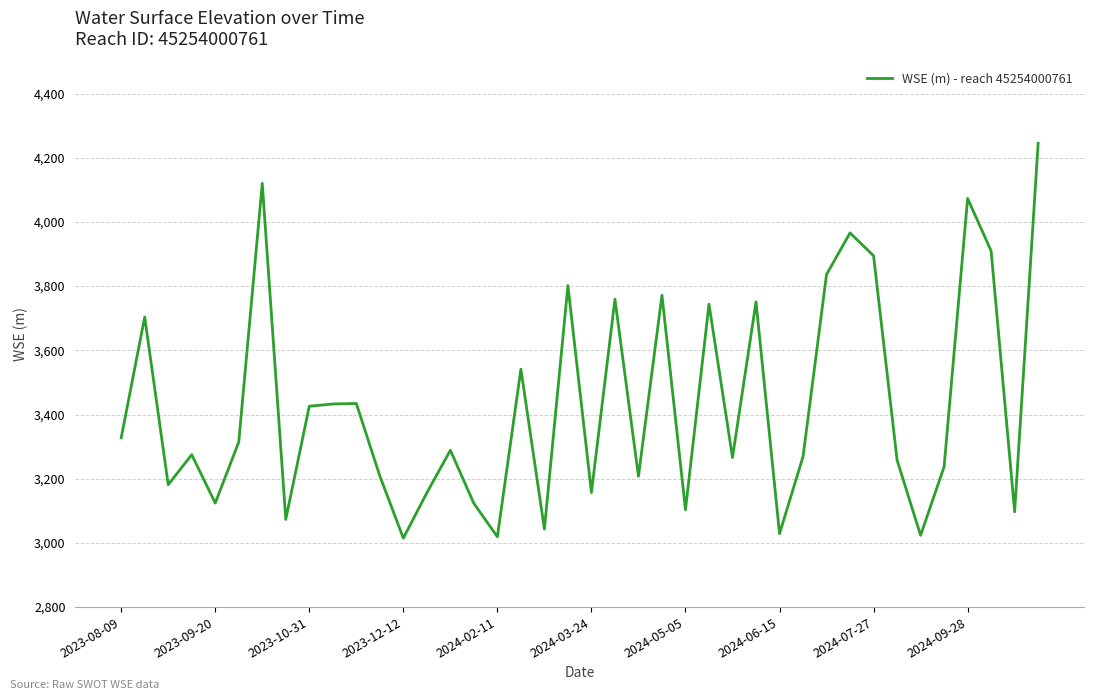

What is the sum of all values?

137206.1